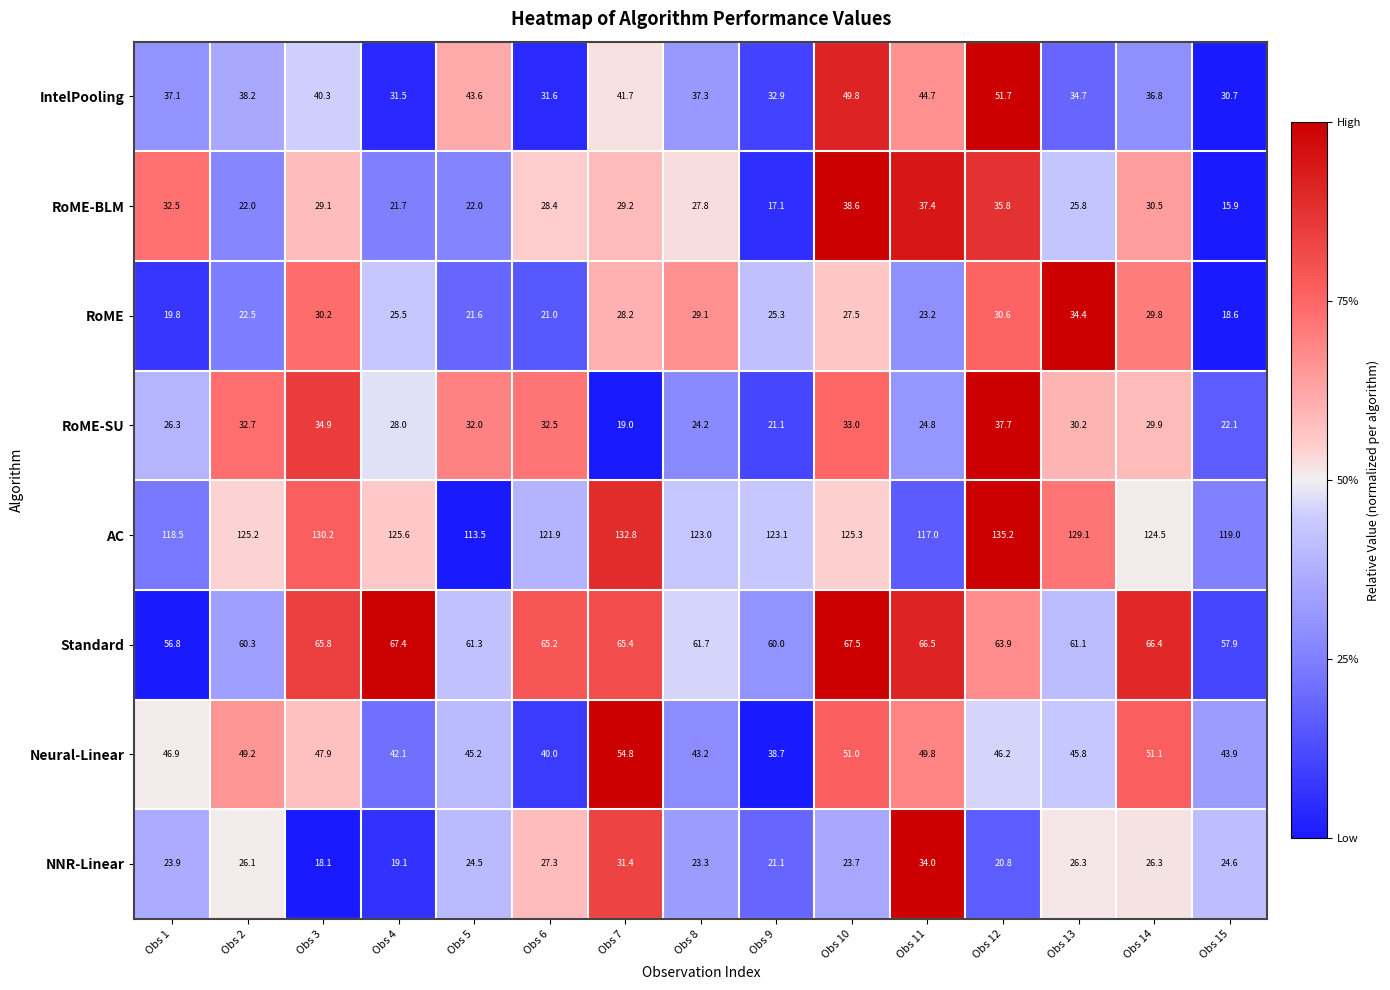

At which category is the sum across all series the highest?

Obs 12